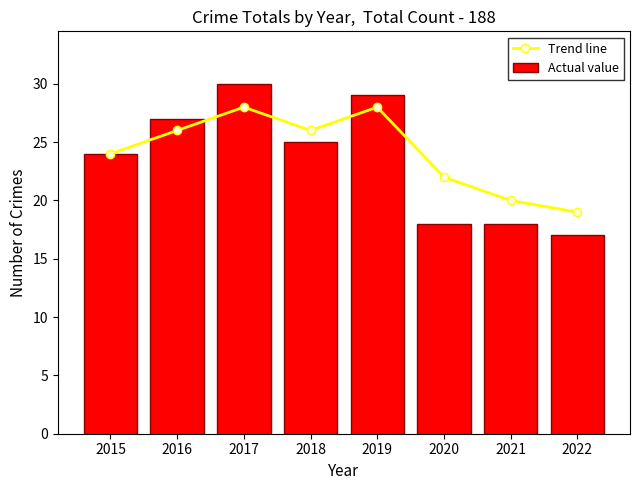

What is the sum of all Trend line values?

193